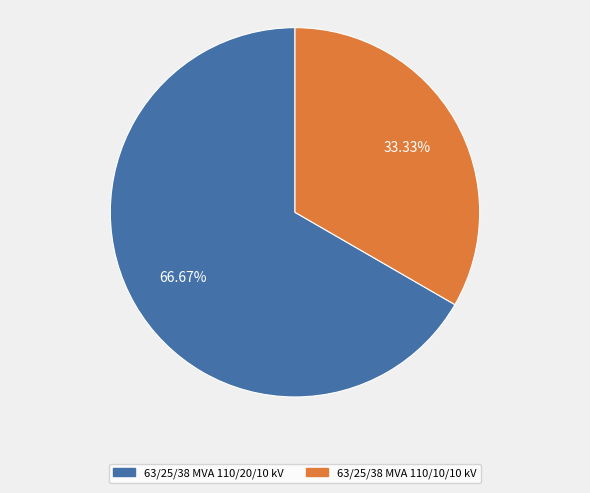

What is the total percentage of 63/25/38 MVA 110/20/10 kV and 63/25/38 MVA 110/10/10 kV?

100.0%